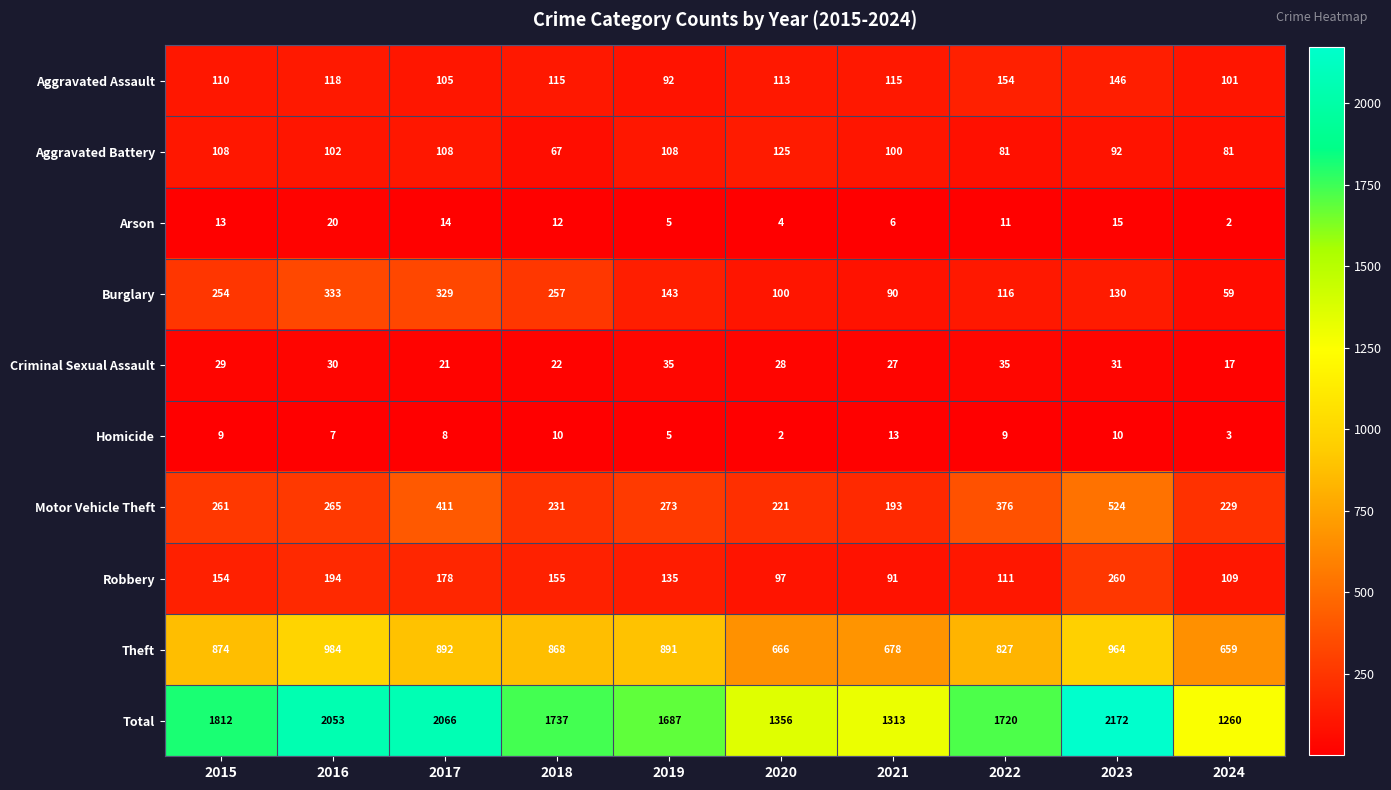

What is the total value across all series at 2015?

3624